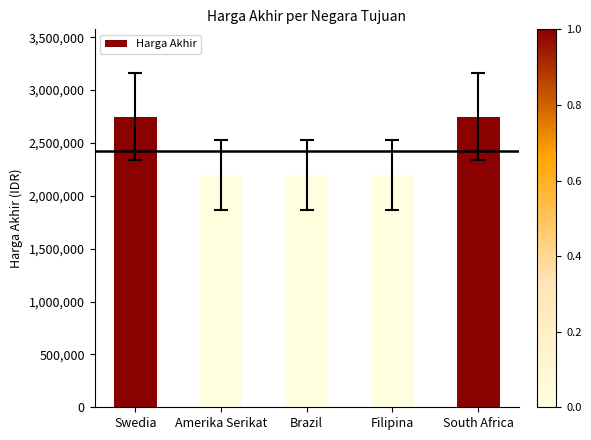

The chart shows a value of 132438005 at Amerika Serikat. True or false?

False